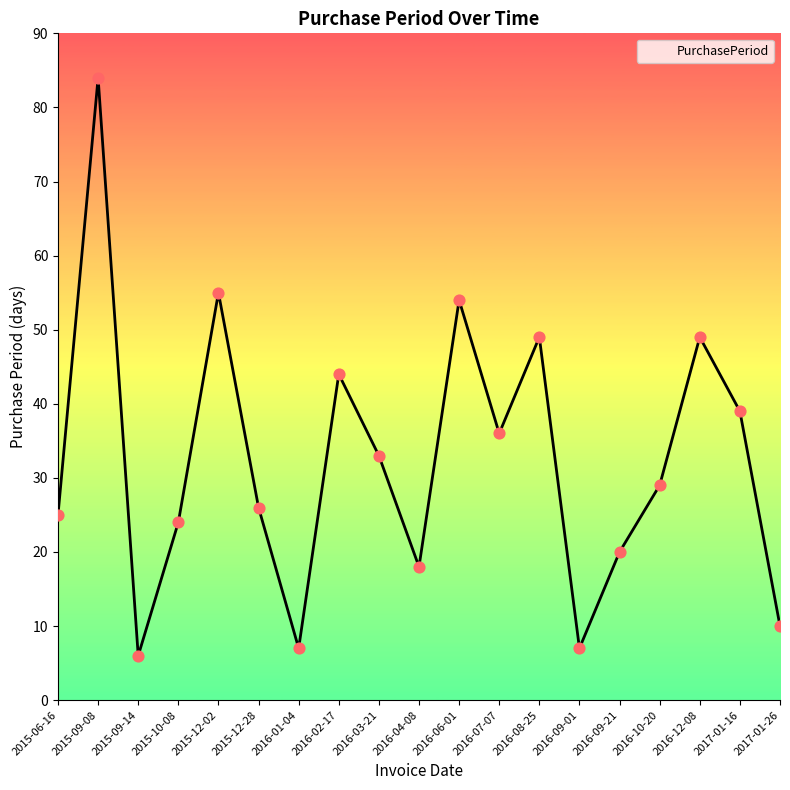

Which has a higher value, 2016-07-07 or 2015-09-14?

2016-07-07